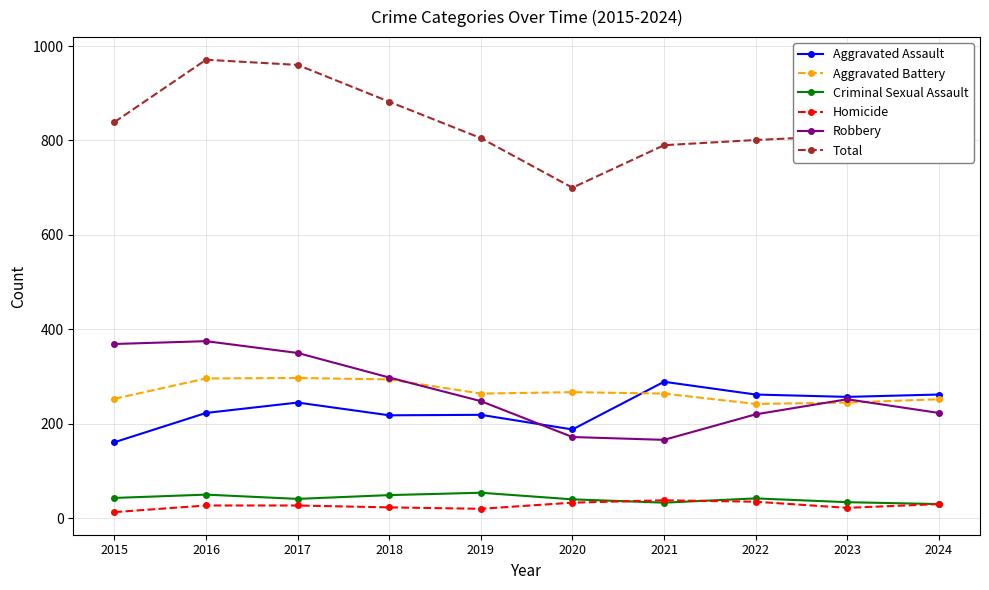

Between which two adjacent categories do Robbery and Aggravated Assault first intersect?

2019 and 2020